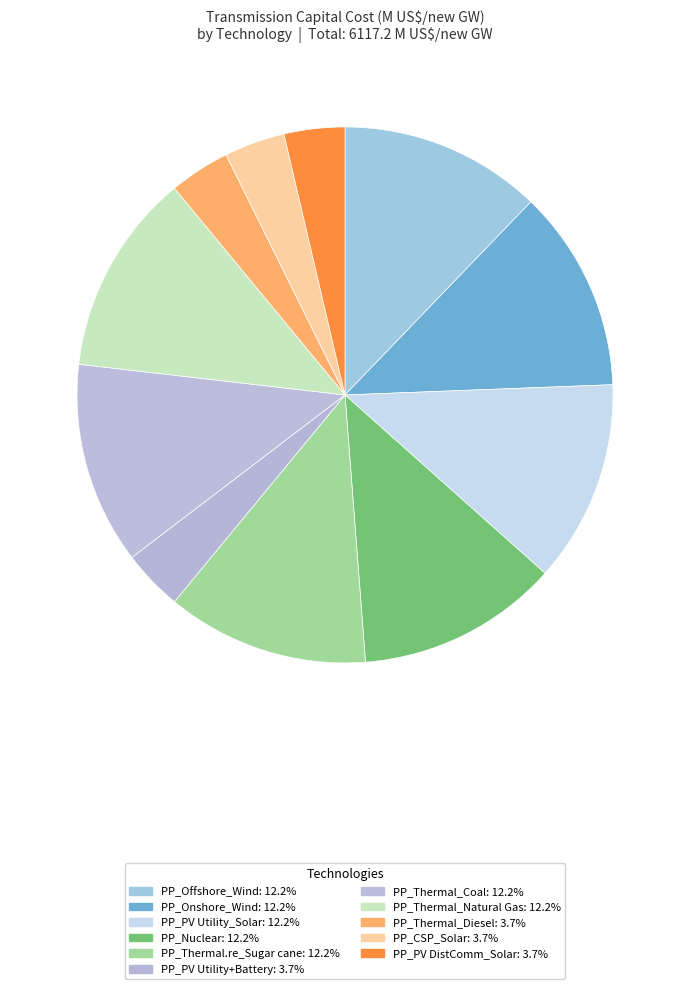

Count the number of slices in the pie.

11